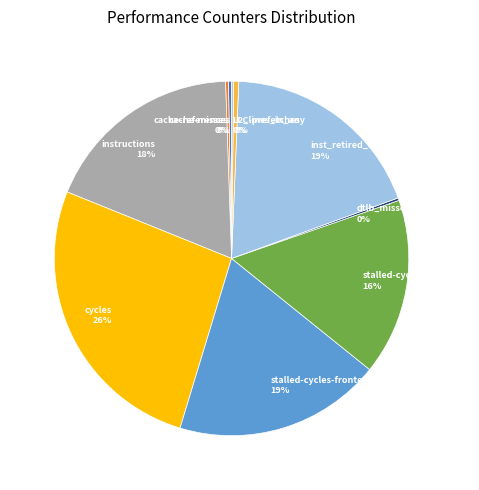

What is the largest slice in the pie chart?

cycles